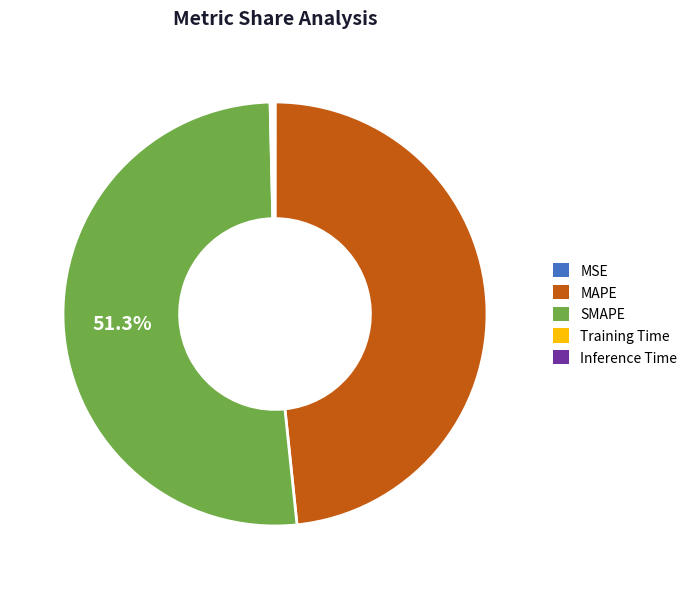

Is there a majority slice in this chart?

Yes